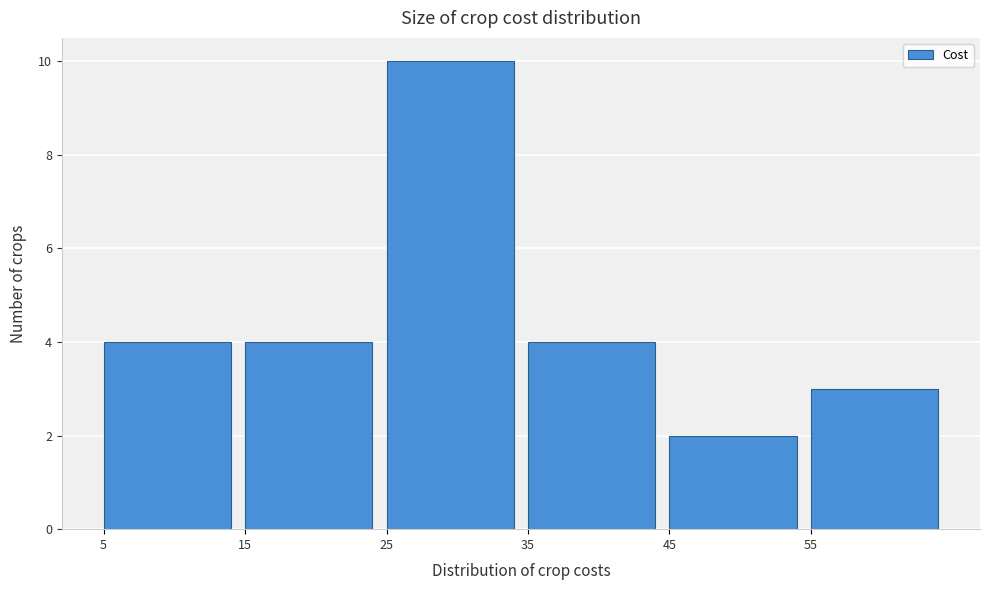

Which range on the x-axis has the tallest bar?

25 to 35